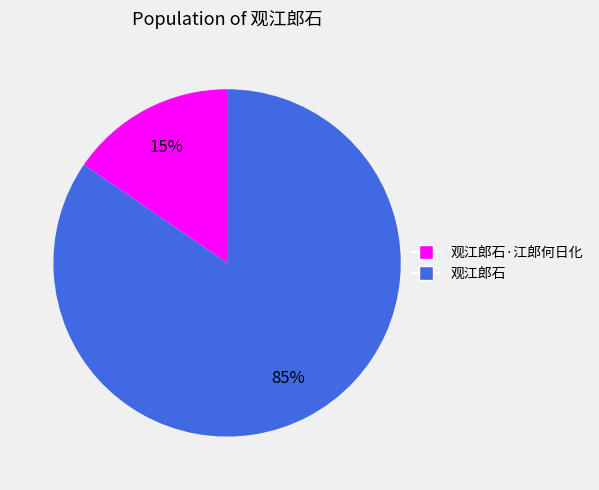

Combined, do 观江郎石 and 观江郎石·江郎何日化 account for over 50%?

Yes